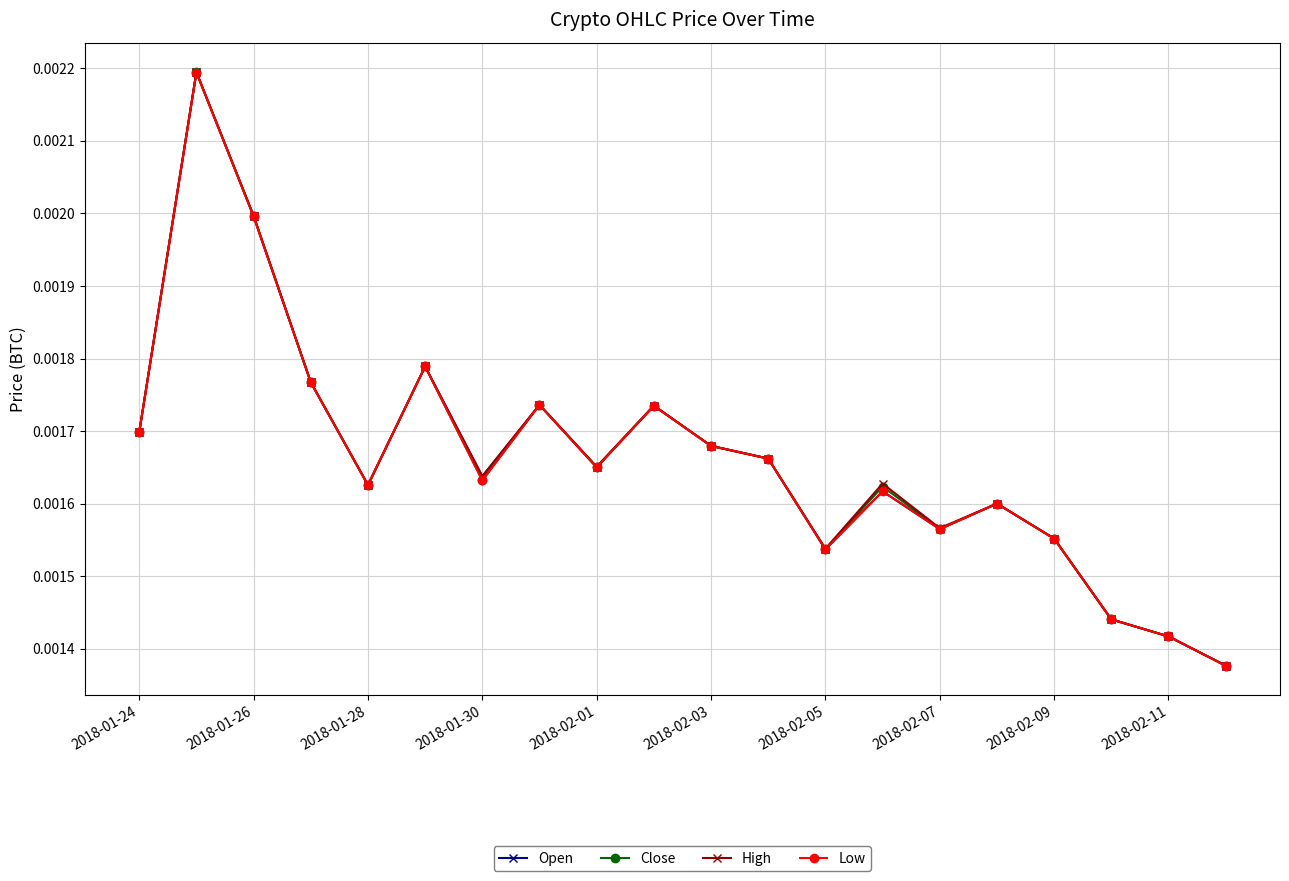

Count the Low values in the range 0 to 1.

20